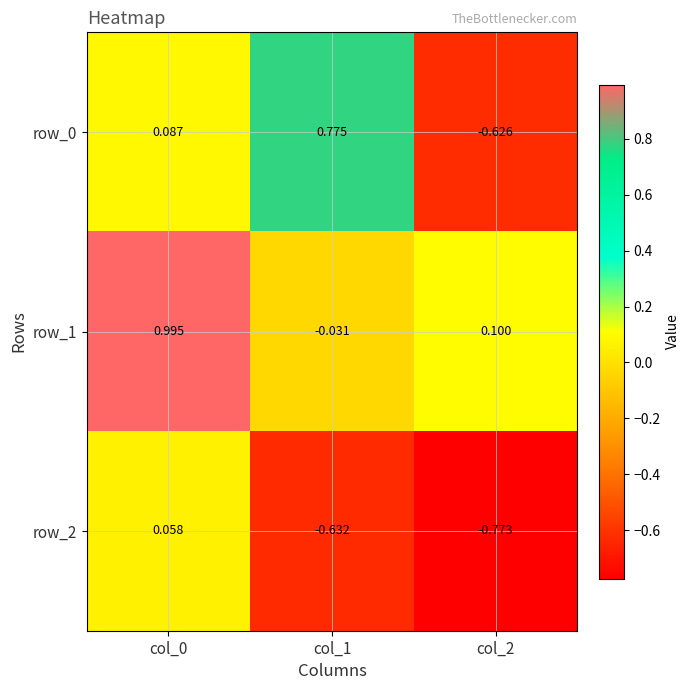

Is the value of row_2 at col_1 greater than the value of row_1 at col_0?

No